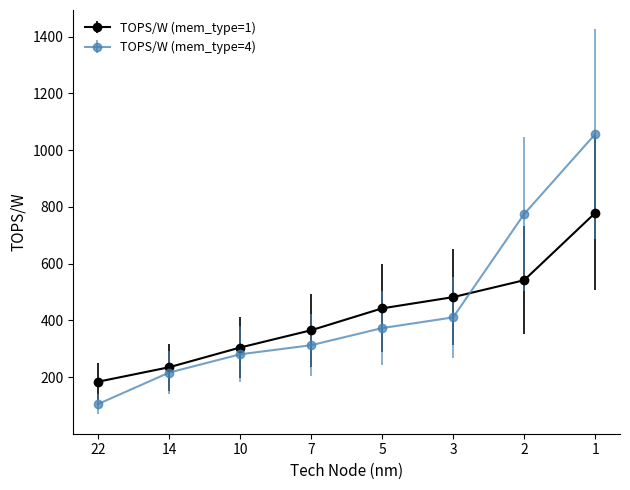

What is the total value across all series at 2?

1316.1